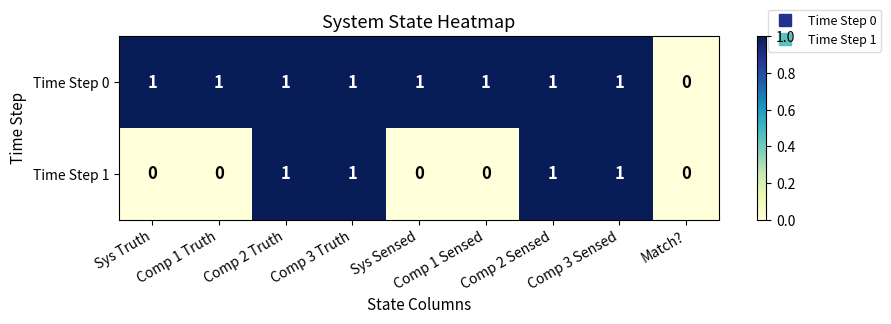

Which series has the largest total across all categories?

Time Step 0